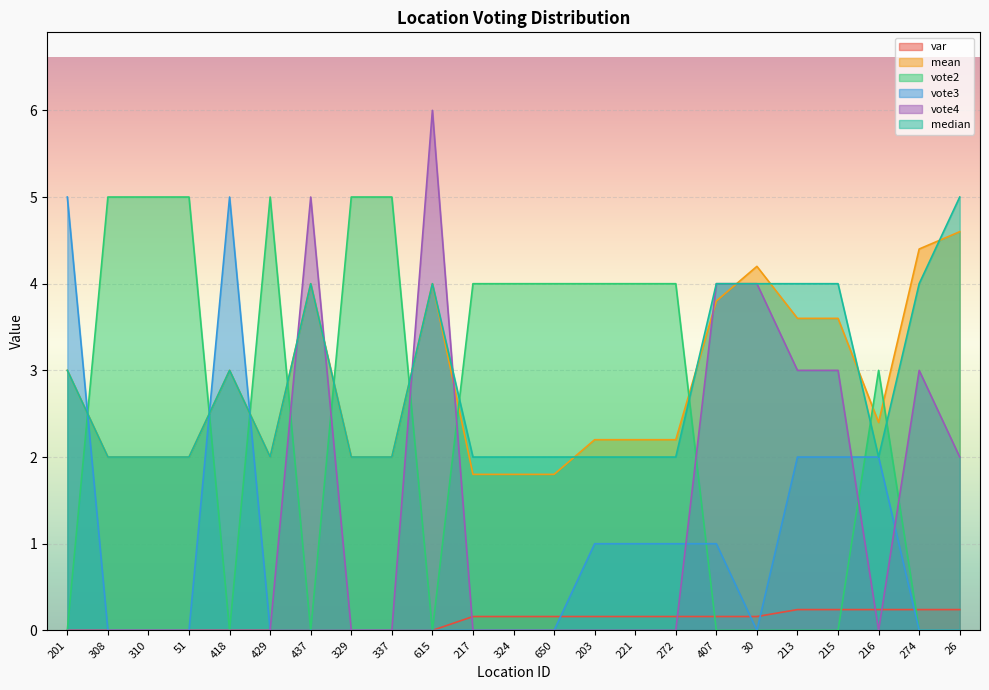

Where do vote3 and mean first cross each other?

201 and 308